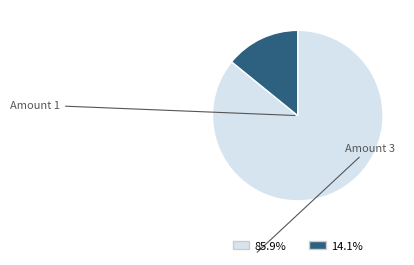

How many slices are in this pie chart?

2